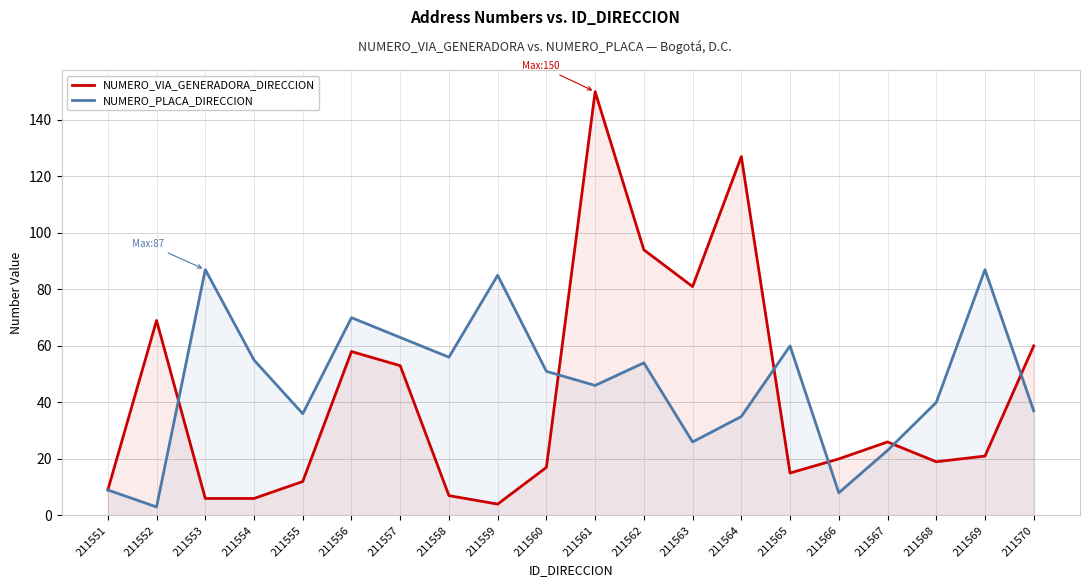

What is the sum of all NUMERO_PLACA_DIRECCION values?

931